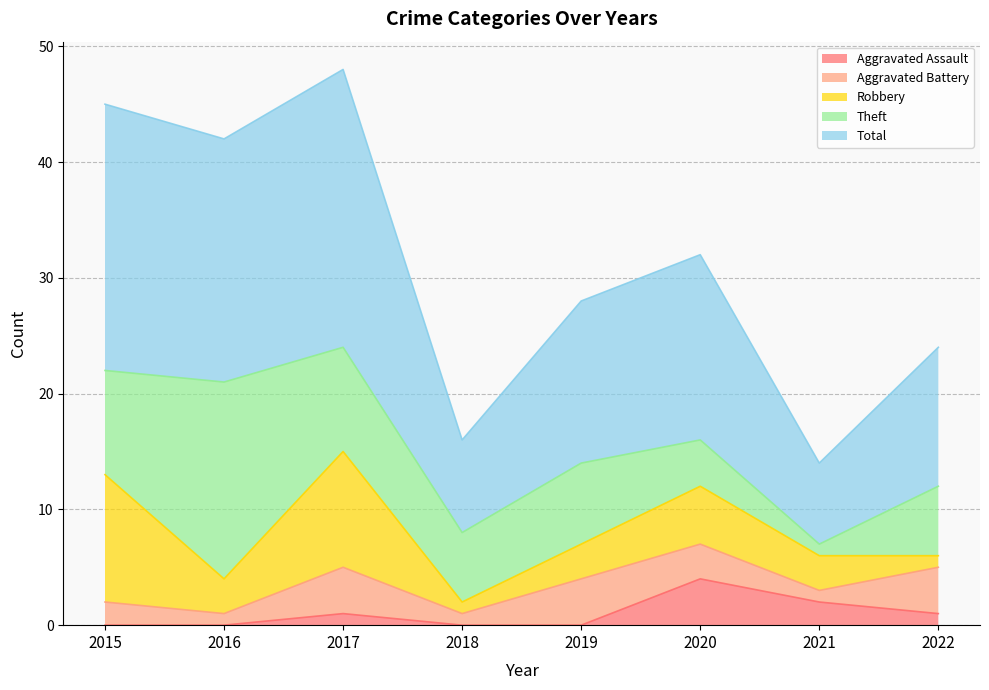

What are all the series names shown in the legend?

Aggravated Assault, Aggravated Battery, Robbery, Theft, Total